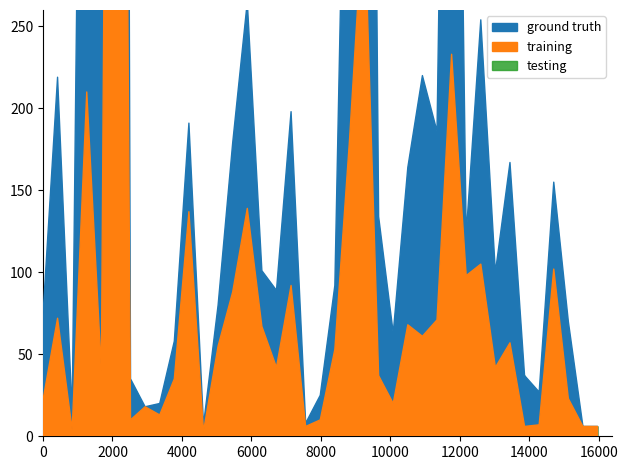

At which category does training reach its first local peak?

1